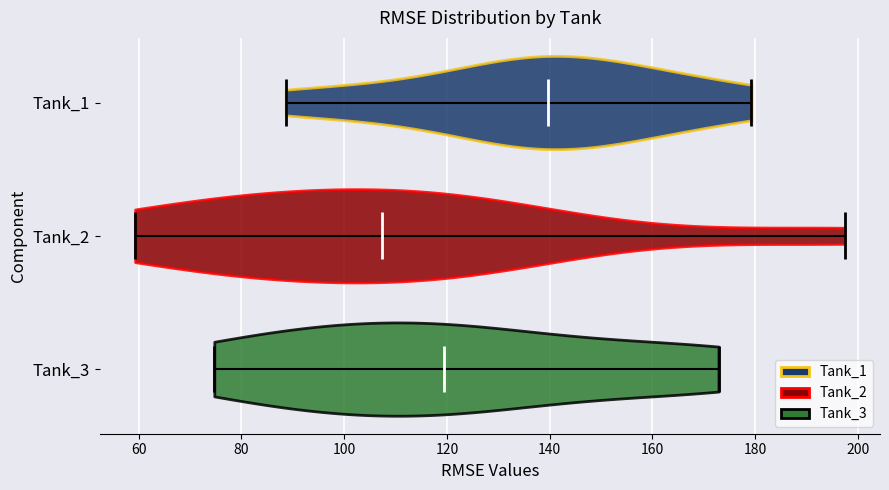

Reading bottom to top, read every violin against the x-axis: where its median line is, and the lowest and highest points it reaches. The values are not printed on the chart, so give them approximately, as read against the axis.

Tank_3: median line 120, lowest point 74, highest point 172
Tank_2: median line 108, lowest point 60, highest point 198
Tank_1: median line 140, lowest point 88, highest point 180